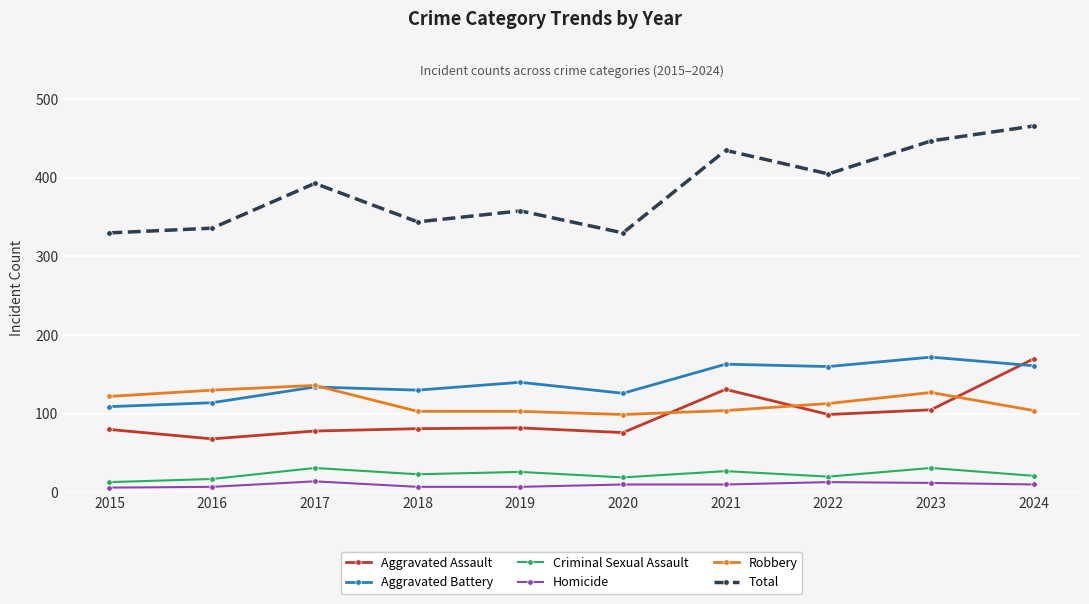

At which label does Robbery first exceed 113?

2015